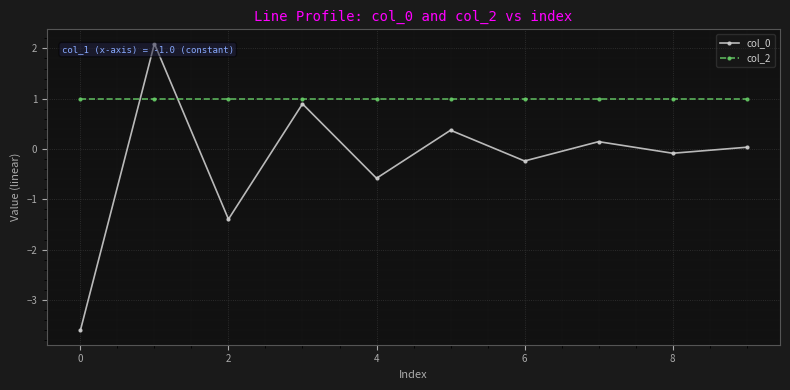

Which series has the largest total across all categories?

col_2